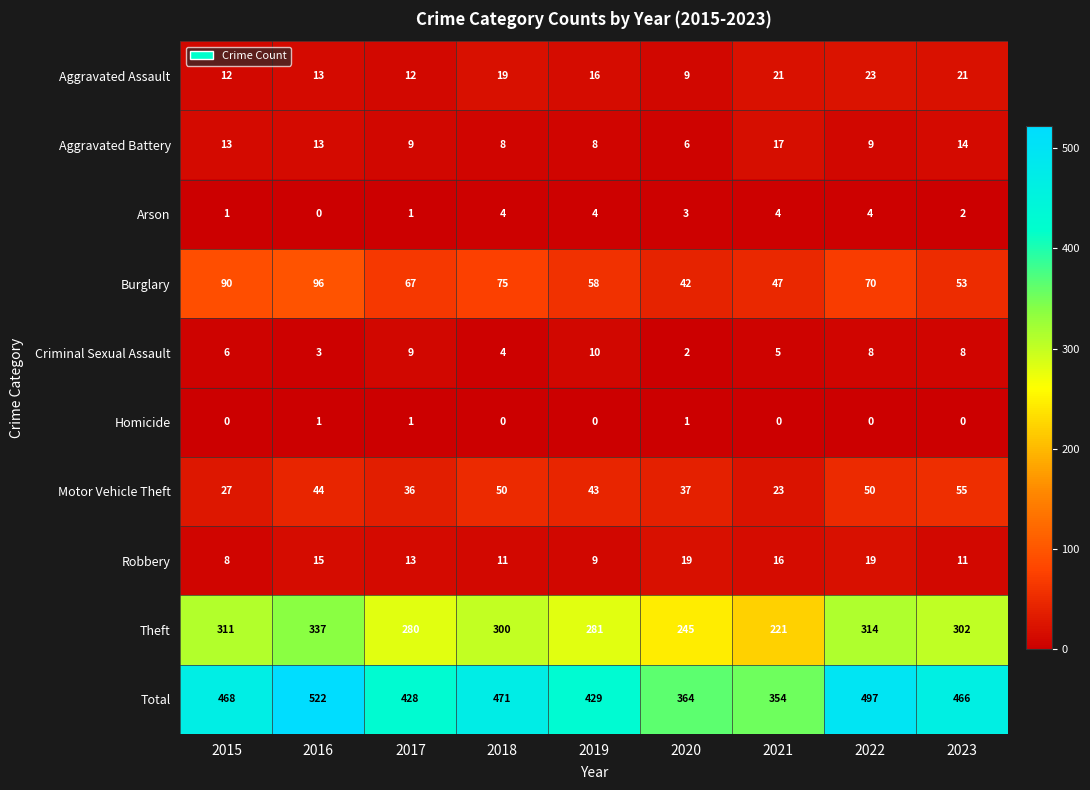

The Aggravated Battery series shows 9 at 2022. True or false?

True